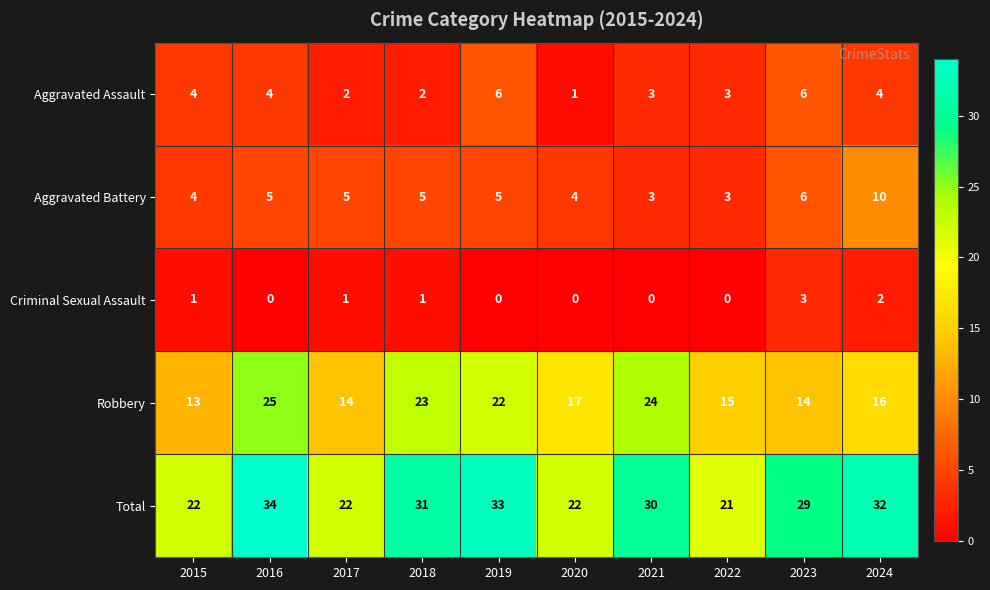

Between 2020 and 2024, which series saw the biggest shift?

Total